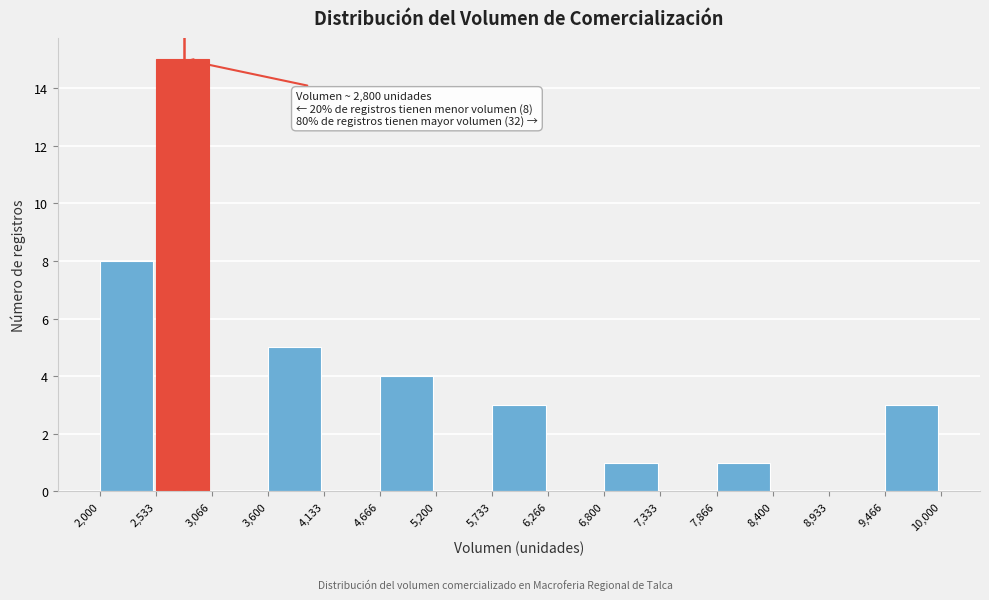

Over which range of the x-axis is the bar tallest?

2,533 to 3,066